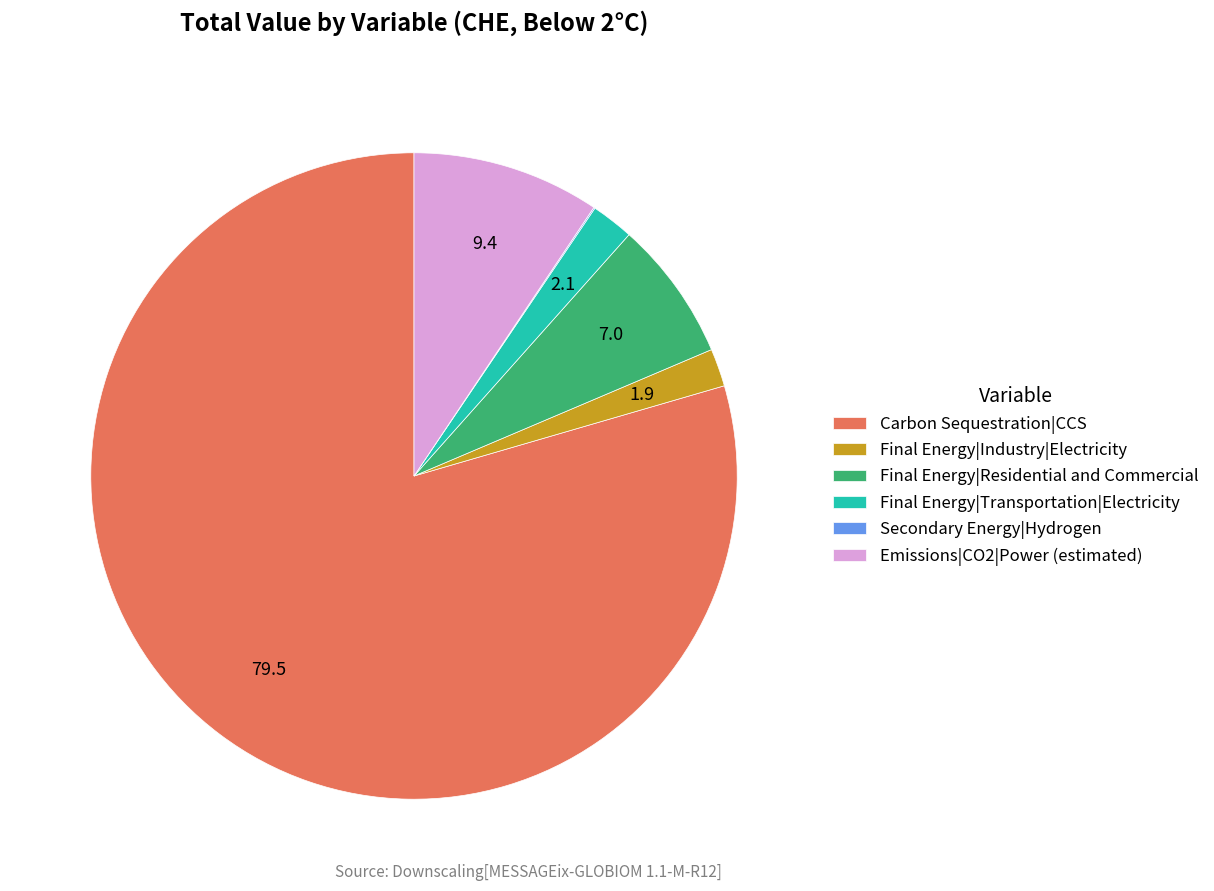

Between Emissions|CO2|Power (estimated) and Carbon Sequestration|CCS, which is larger?

Carbon Sequestration|CCS